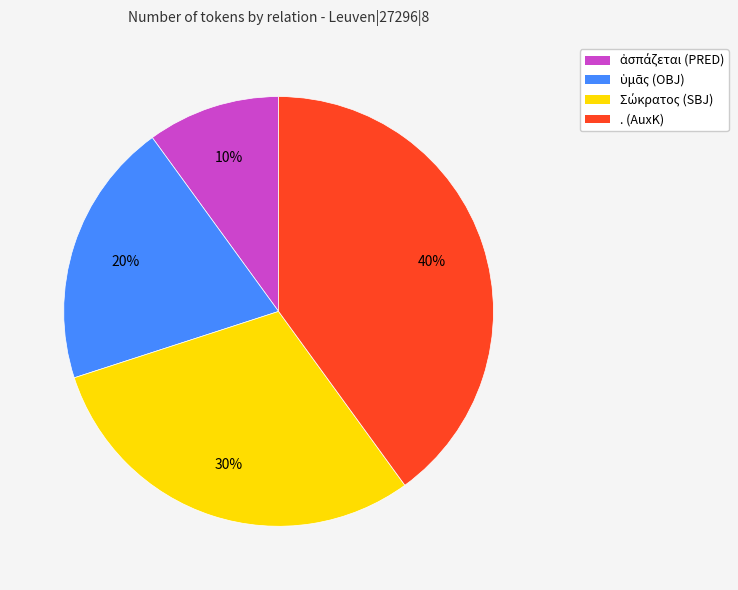

How many slices are in this pie chart?

4